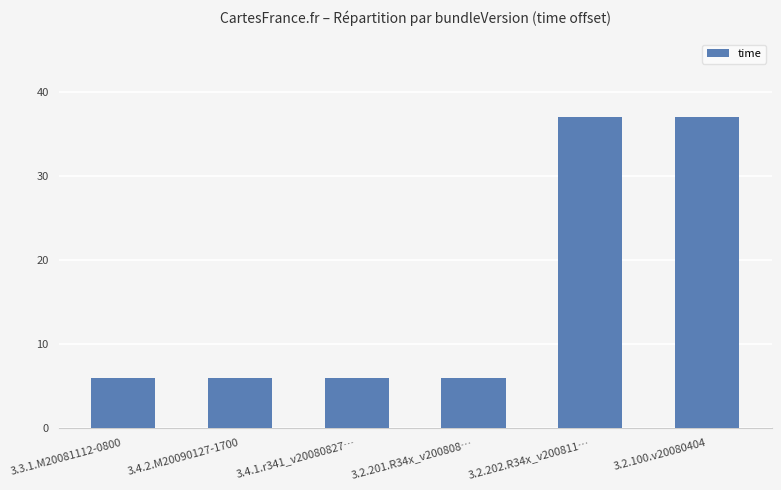

What is the difference between the second highest and minimum values?

31